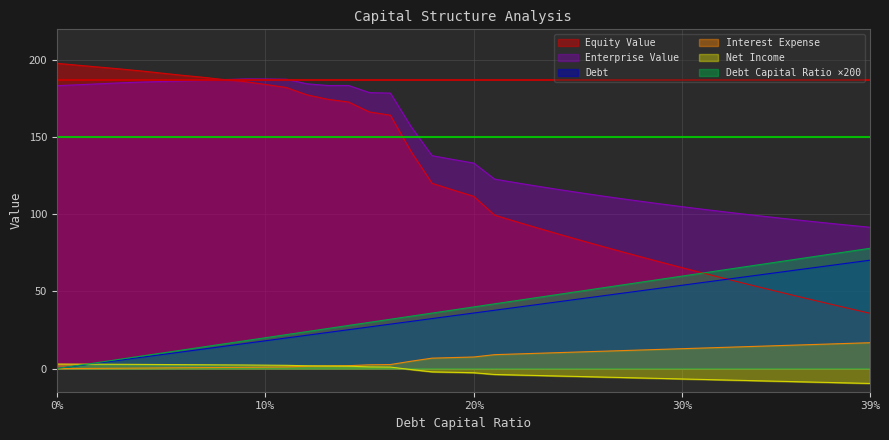

What is the lowest value of the Net Income series?

-9.6